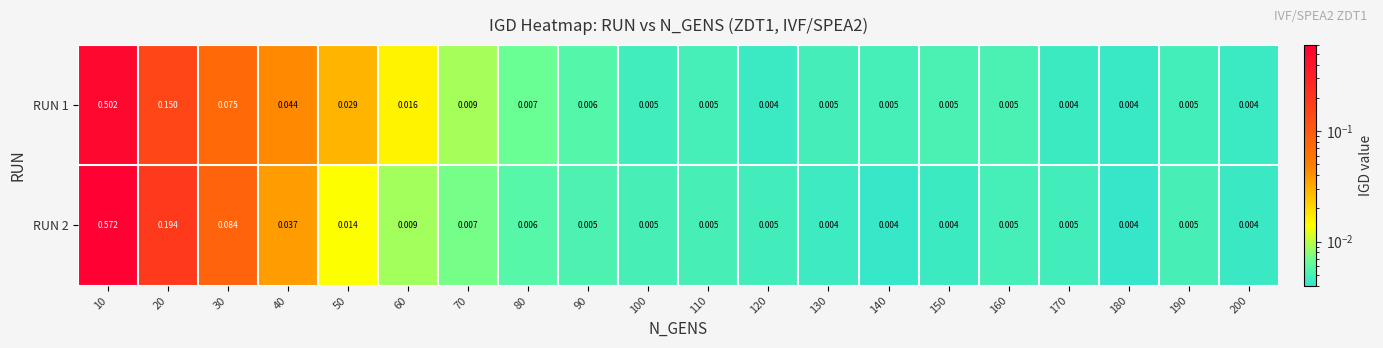

Is the value of RUN 2 at 60 greater than the value of RUN 1 at 20?

No